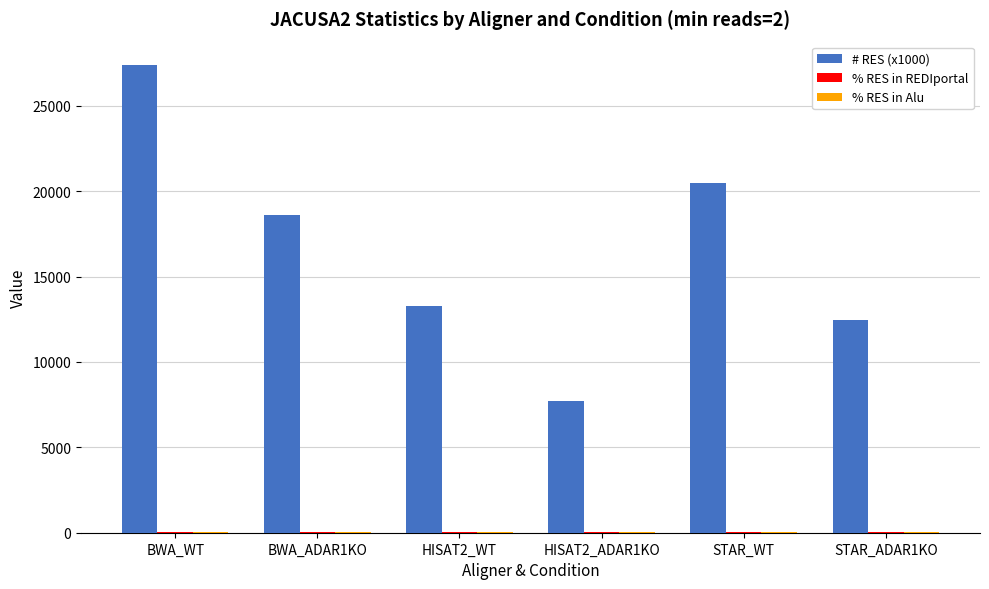

Where is # RES (x1000) nearest to the value 17563?

BWA_ADAR1KO